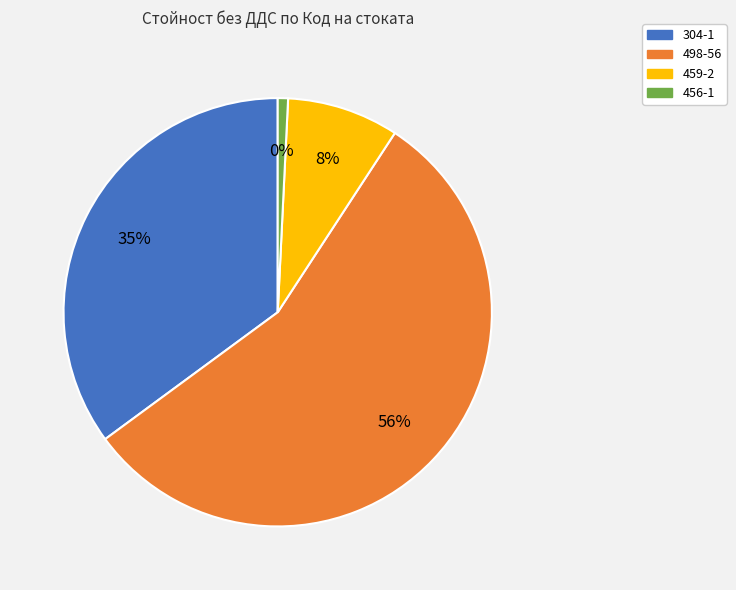

How many slices are in this pie chart?

4